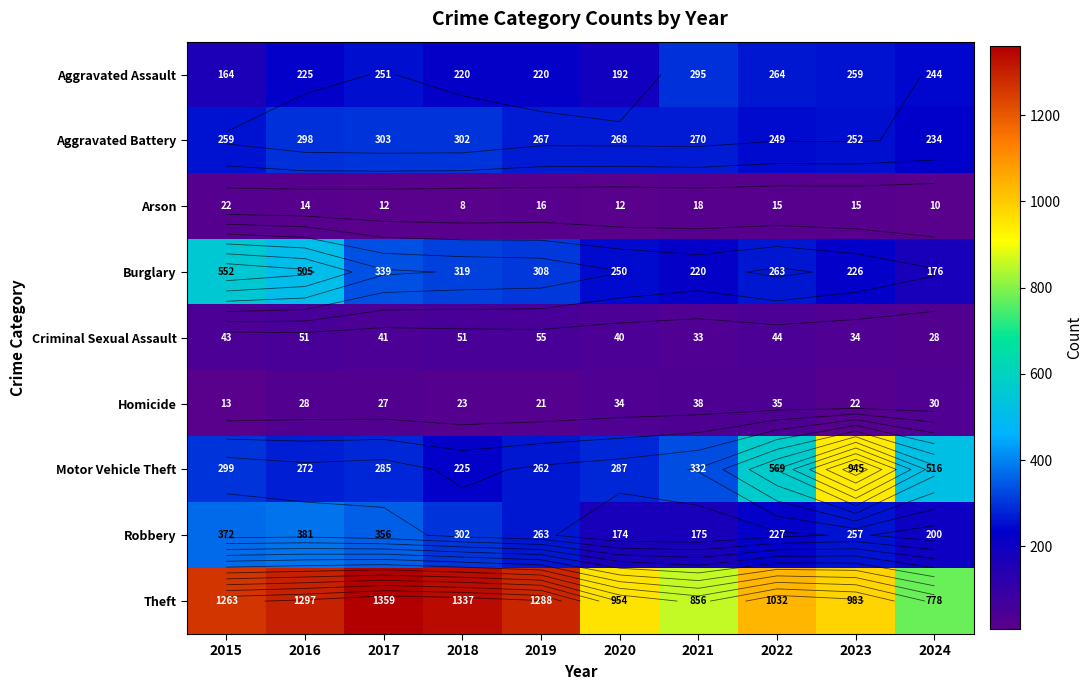

At which label does Motor Vehicle Theft reach its peak?

2023